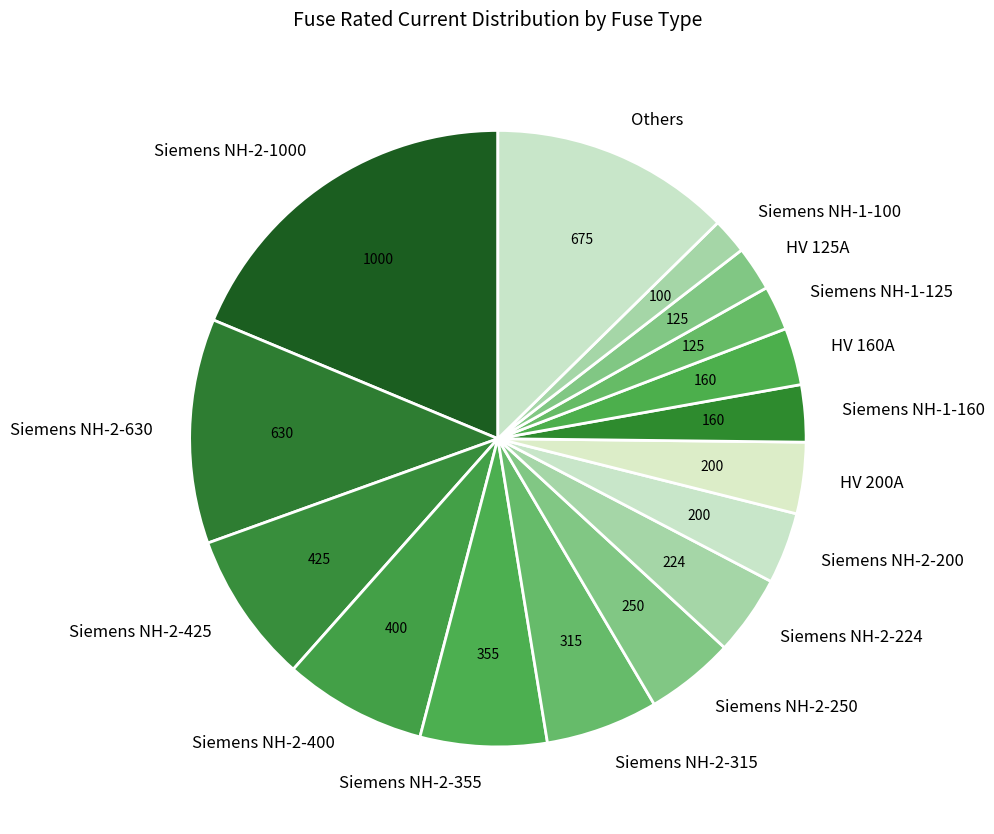

Does Siemens NH-2-400 represent more than half of the total?

No